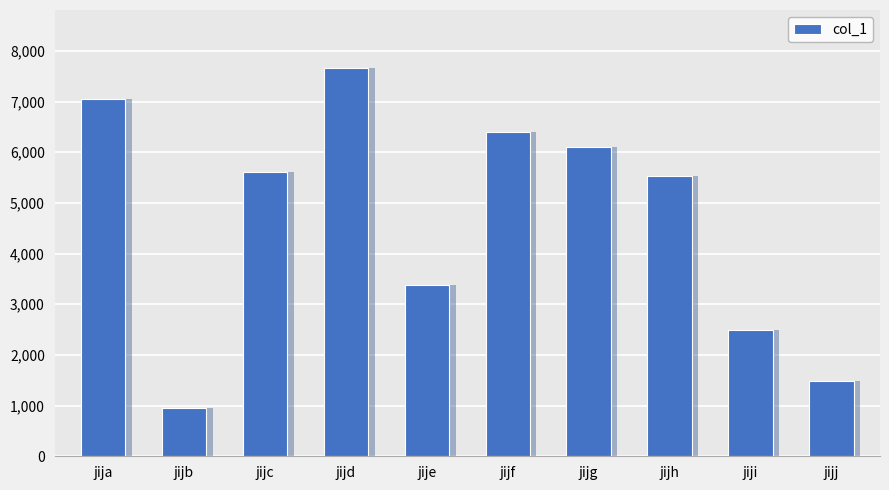

How many values are below 5613?

5